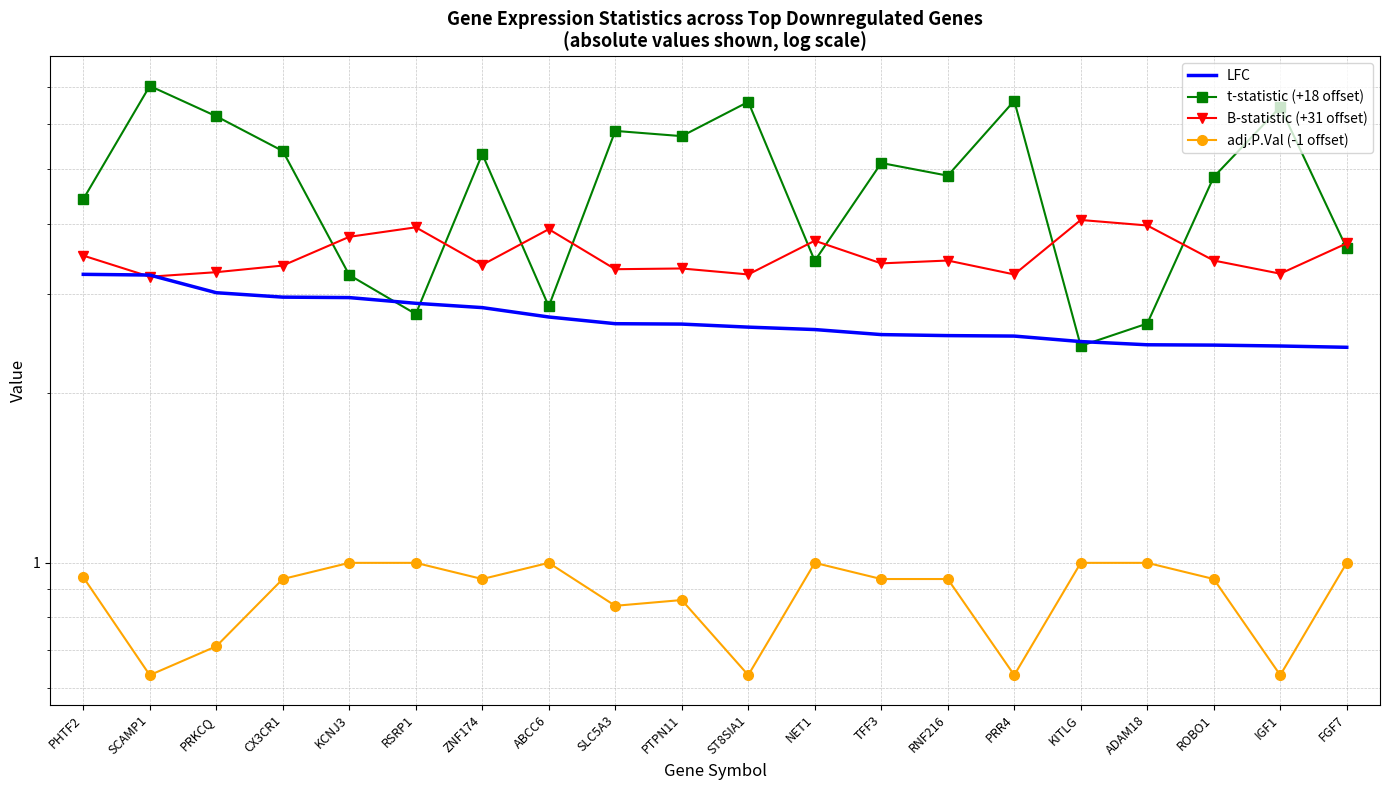

What is the lowest value of the LFC series?

2.4